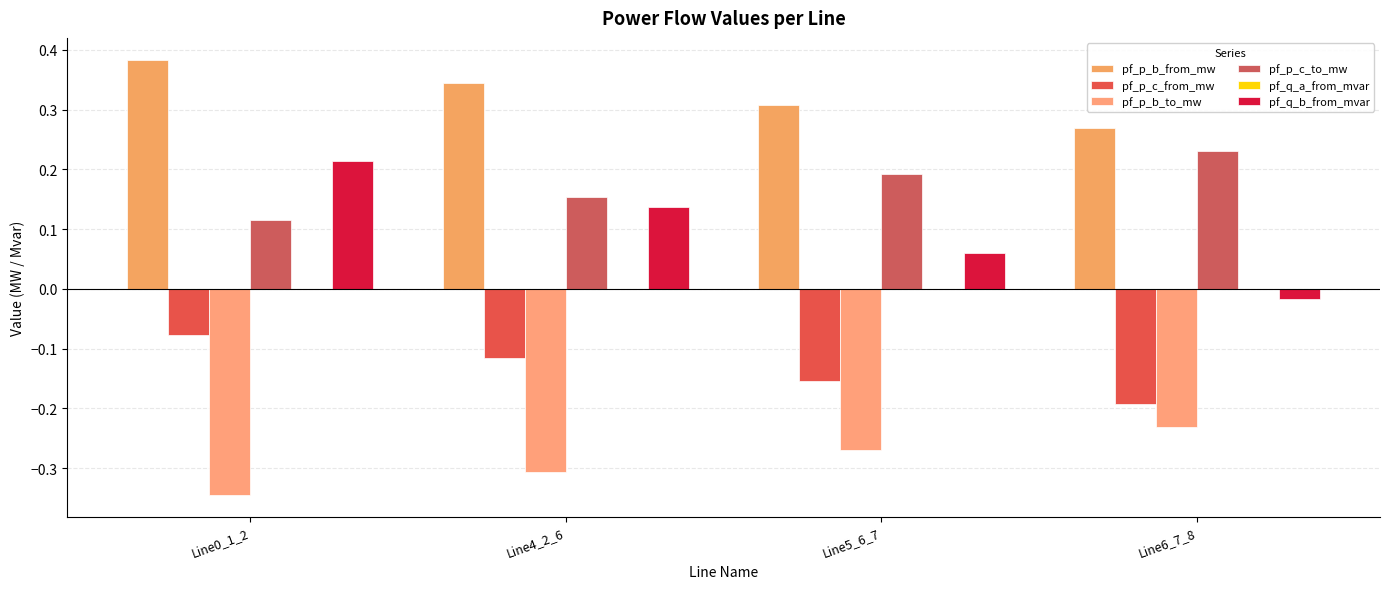

Which category has the lowest value in the pf_p_b_from_mw series?

Line6_7_8